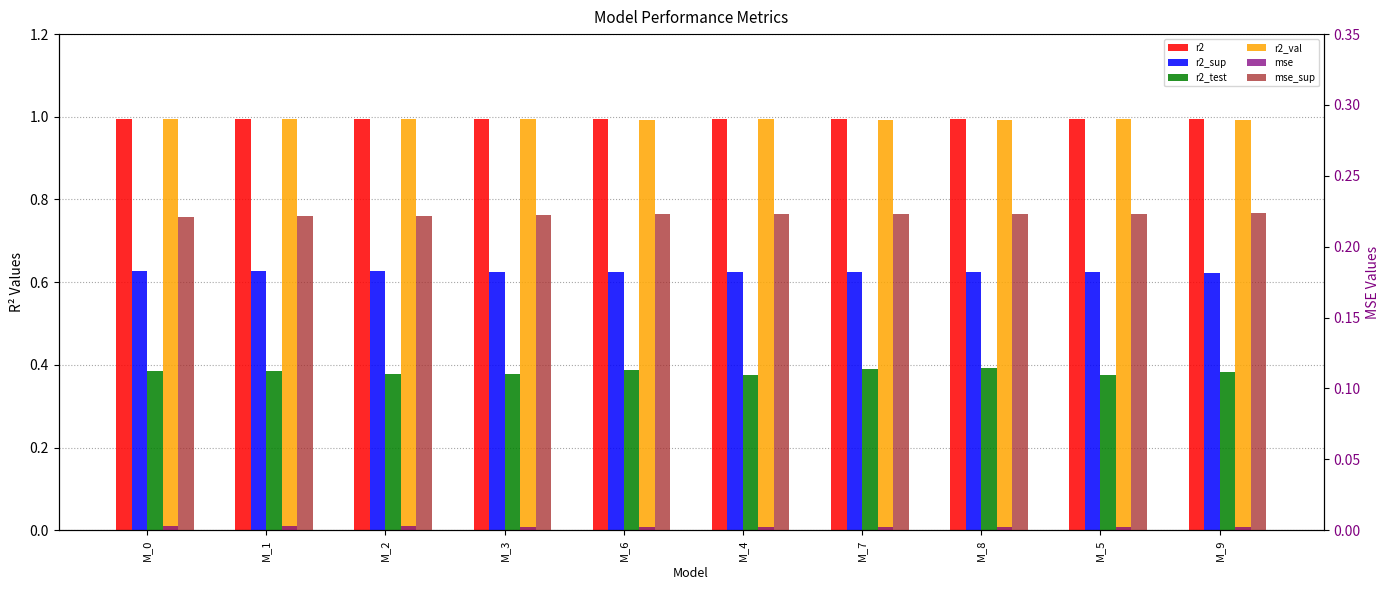

The r2_sup series shows 0.6 at M_3. True or false?

True